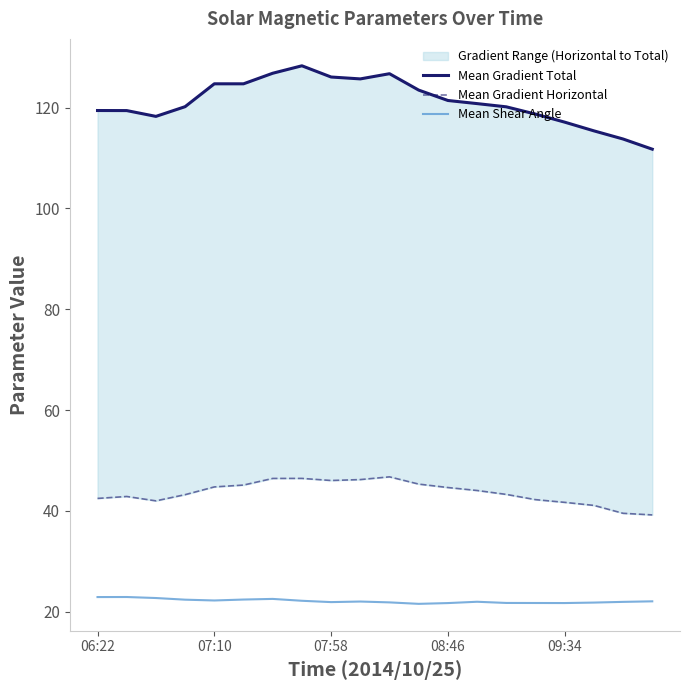

The Mean Shear Angle series shows 37.3 at 08:46. True or false?

False